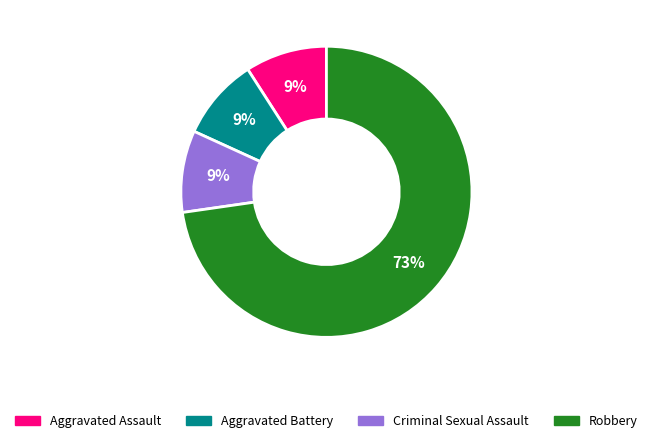

Is there a majority slice in this chart?

Yes